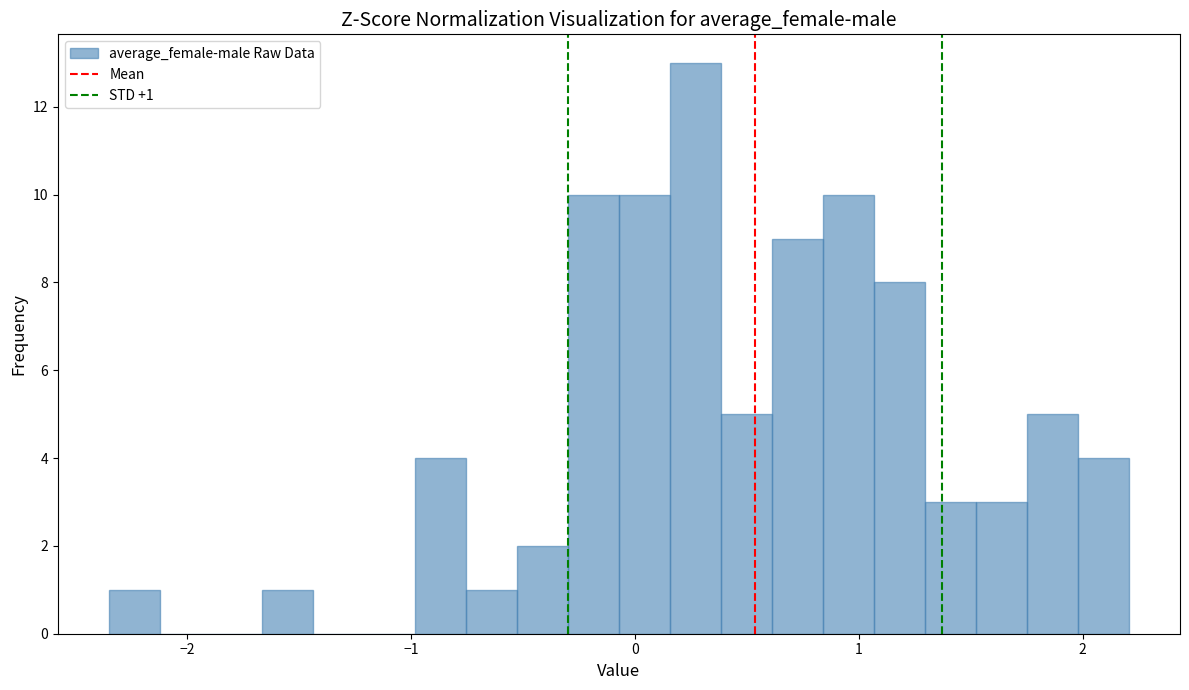

Around what value on the x-axis is the tallest bar? Give the approximate position of its centre, as read against the axis.

0.3